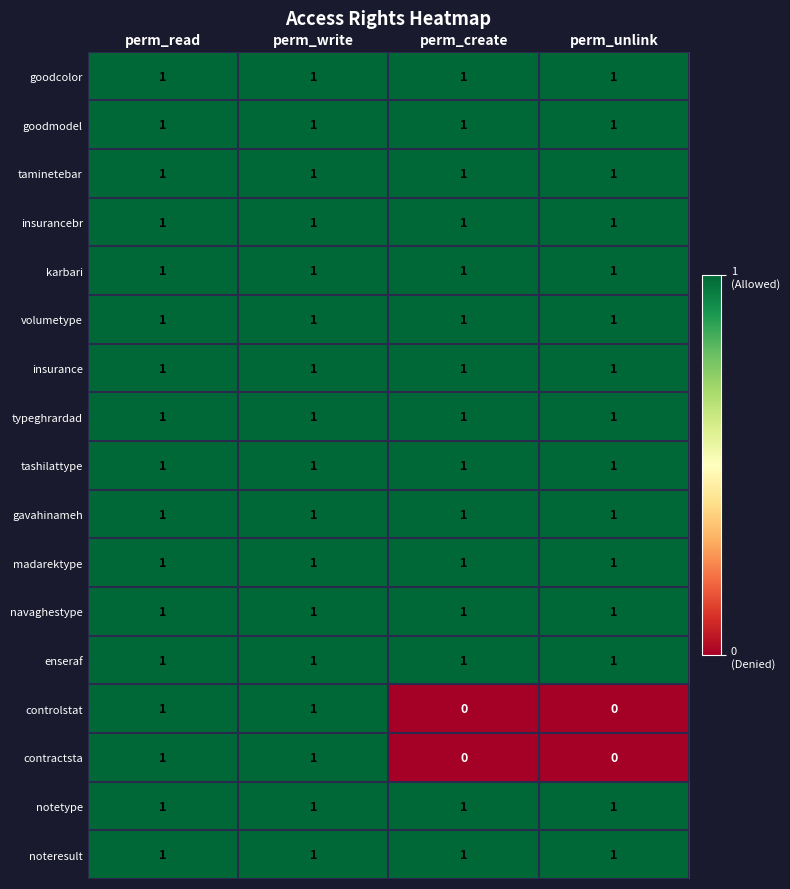

At how many categories does at least one series exceed 0?

4